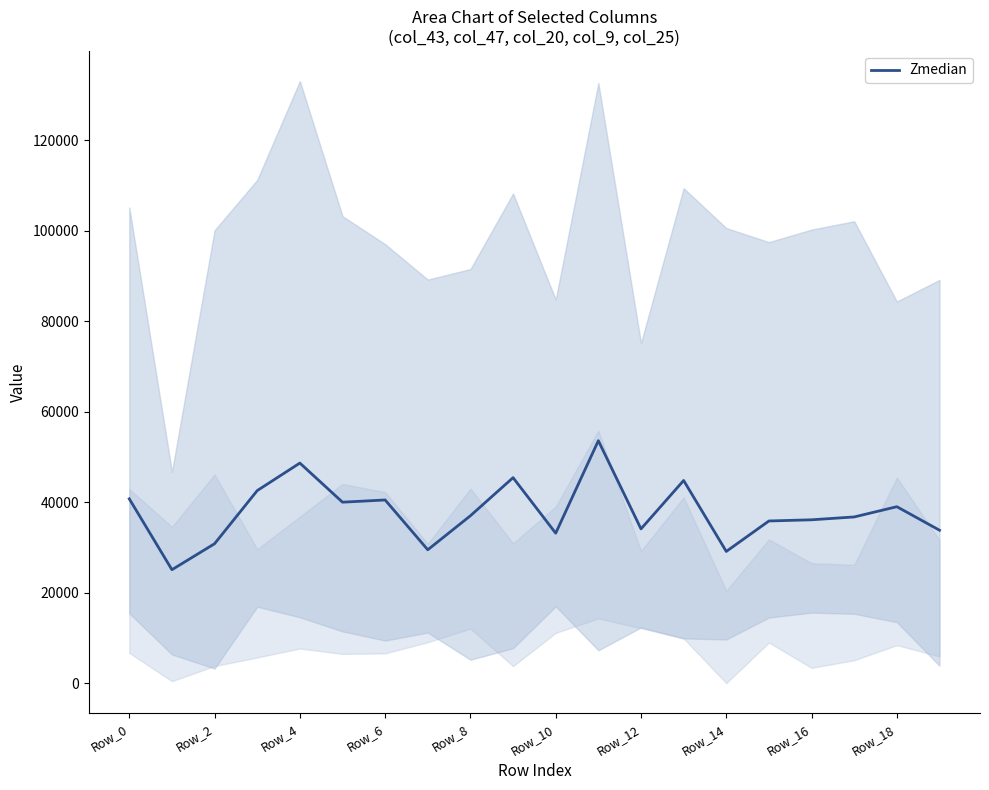

At which label is the value closest to 39321?

Row_18